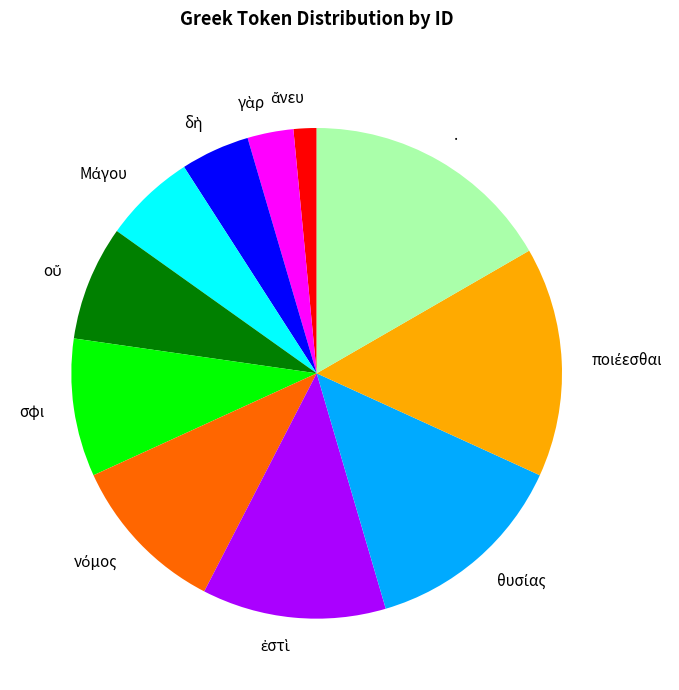

Does any single category account for the majority?

No